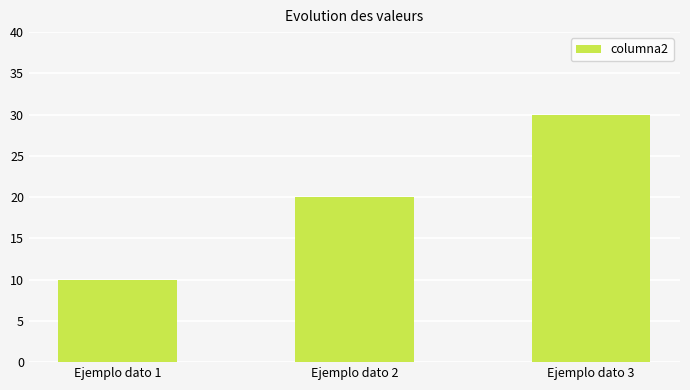

Rank the categories by value from highest to lowest.

Ejemplo dato 3, Ejemplo dato 2, Ejemplo dato 1